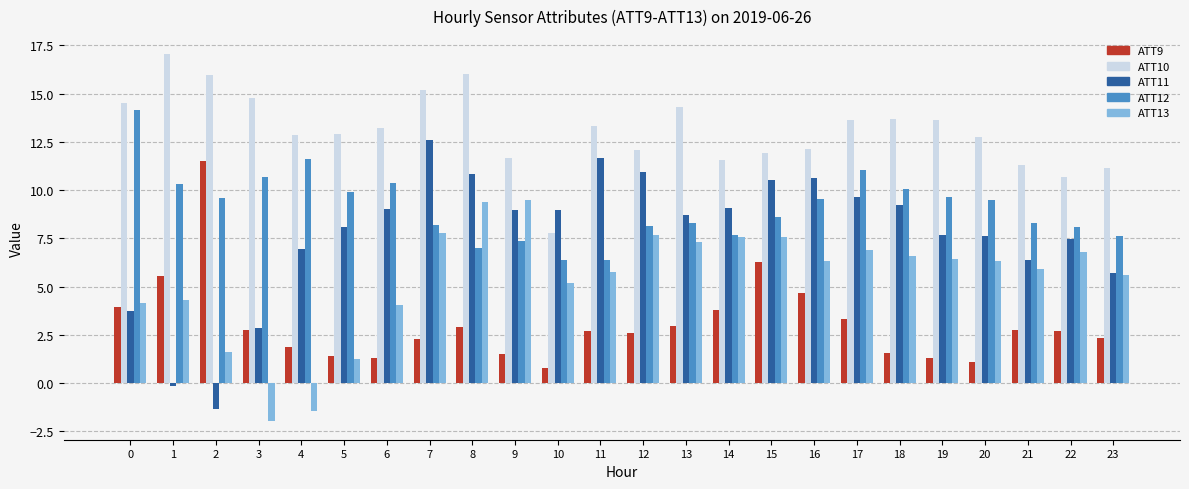

How many groups of bars are there?

24